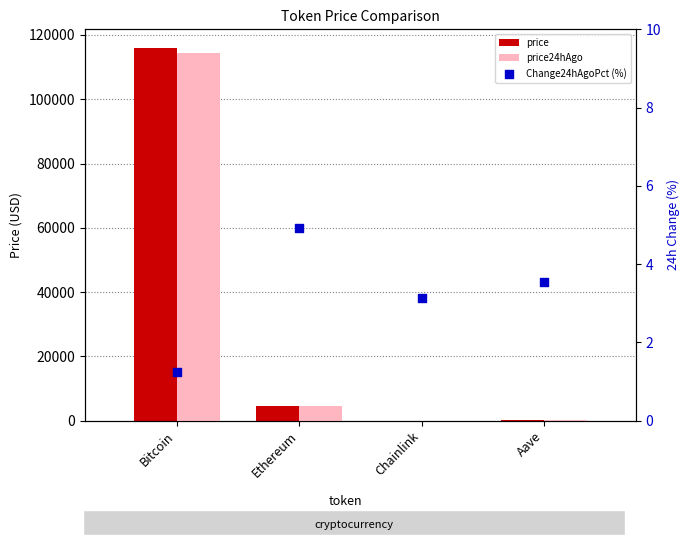

At how many categories does at least one series exceed 62143?

1